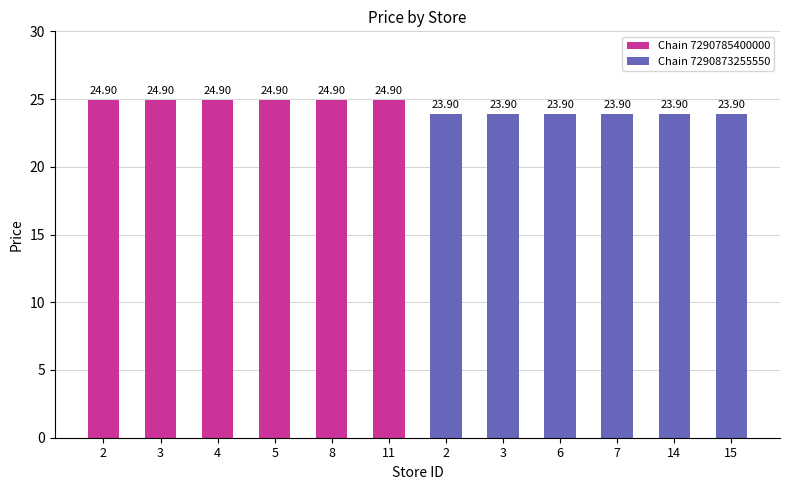

List the series in order of their overall mean, highest first.

Chain 7290785400000, Chain 7290873255550